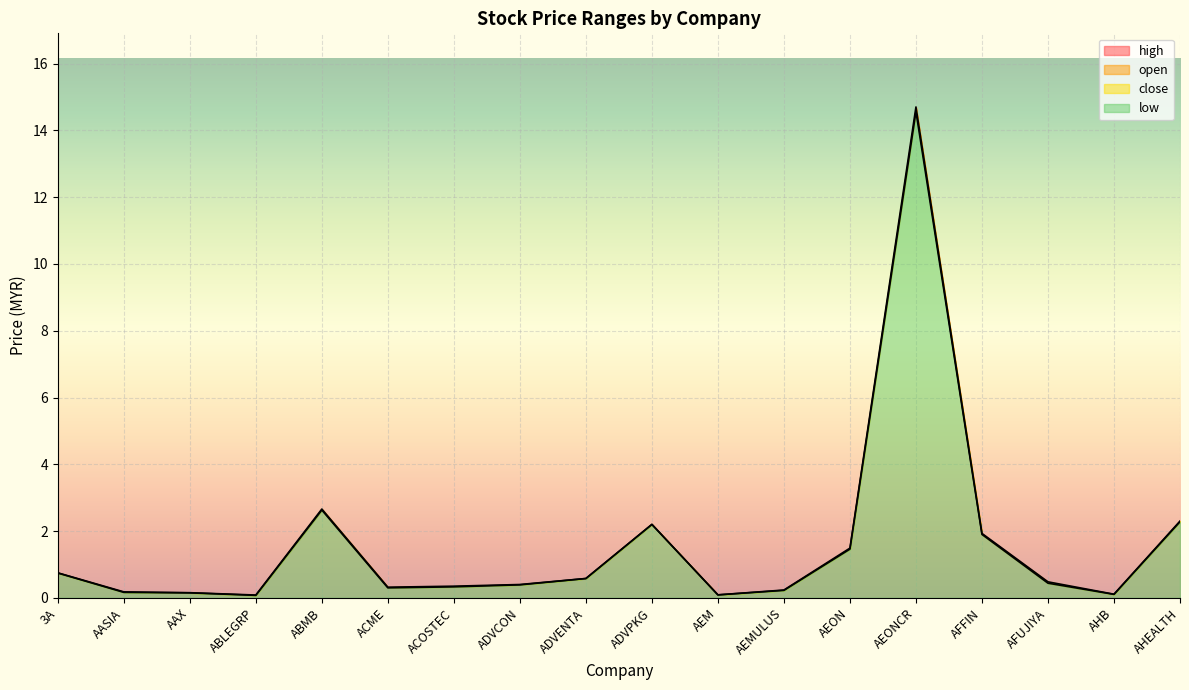

True or false: high and open intersect in this chart.

False